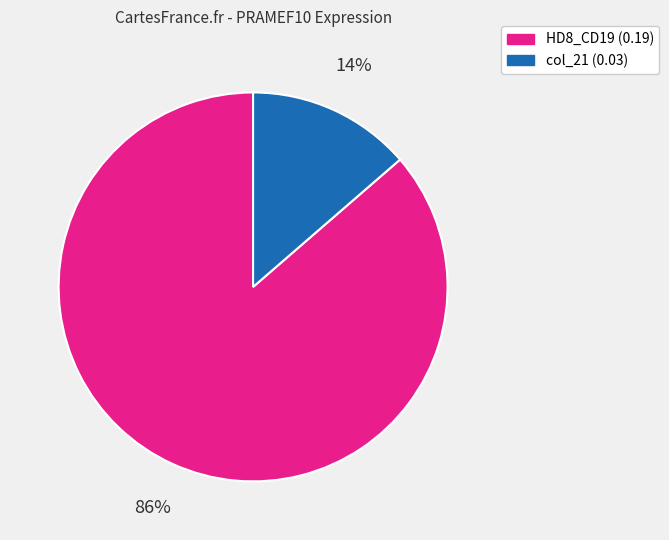

Which has a higher value, col_21 or HD8_CD19?

HD8_CD19